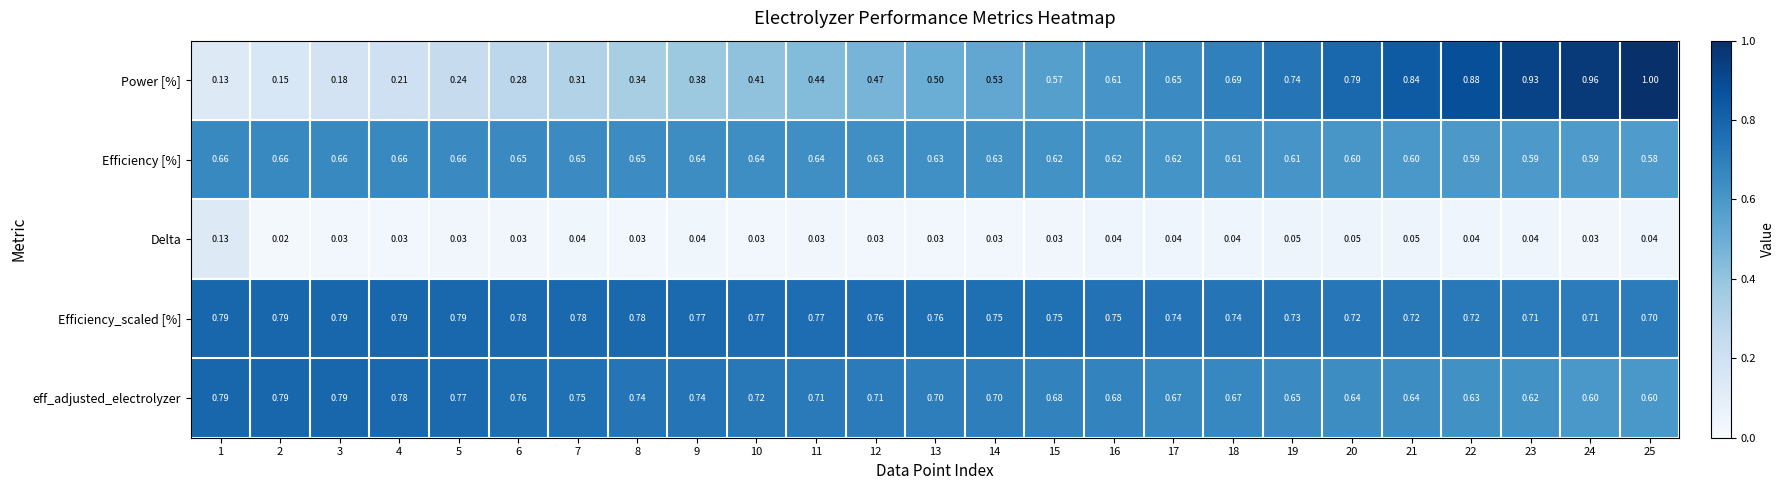

At 10, list the series in order from largest to smallest.

Efficiency_scaled [%], eff_adjusted_electrolyzer, Efficiency [%], Power [%], Delta